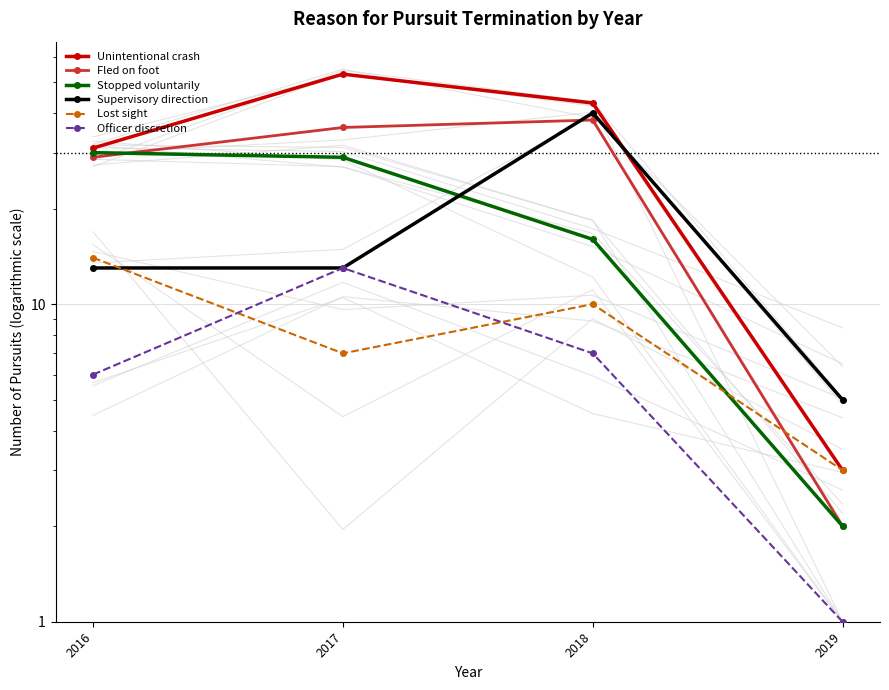

At 2019, list the series in order from largest to smallest.

Supervisory direction, Unintentional crash, Lost sight, Fled on foot, Stopped voluntarily, Officer discretion